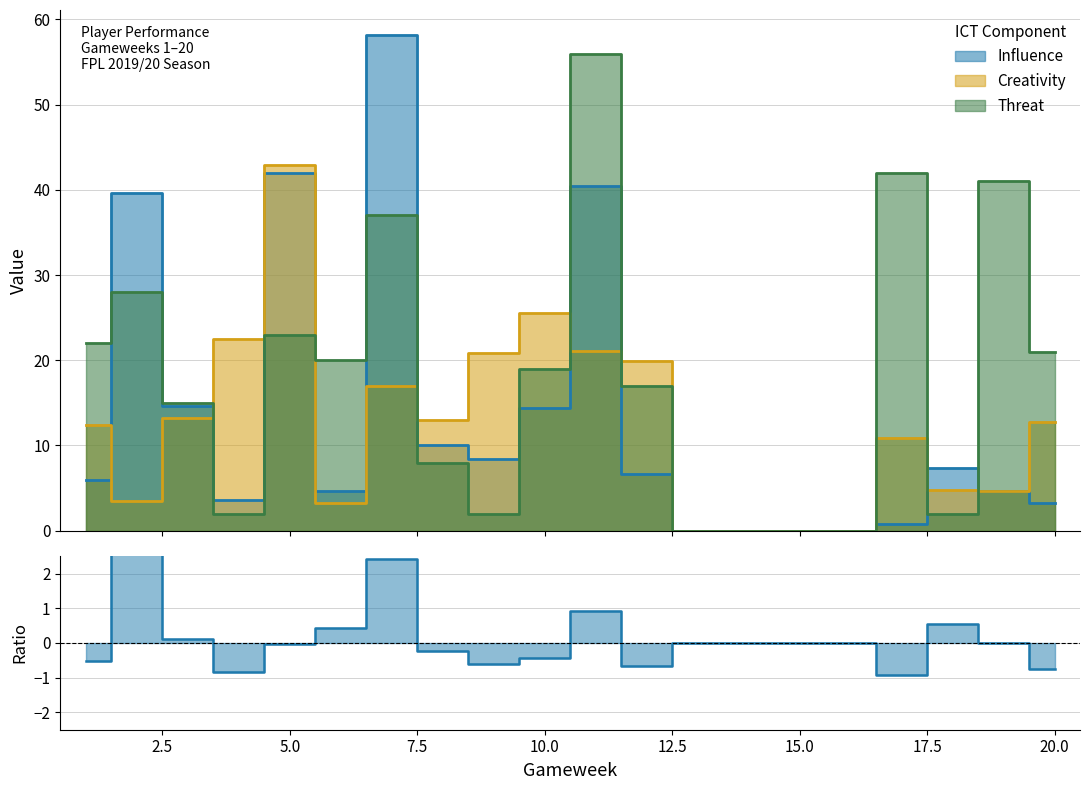

True or false: Creativity has more than 2 interior local peaks.

True